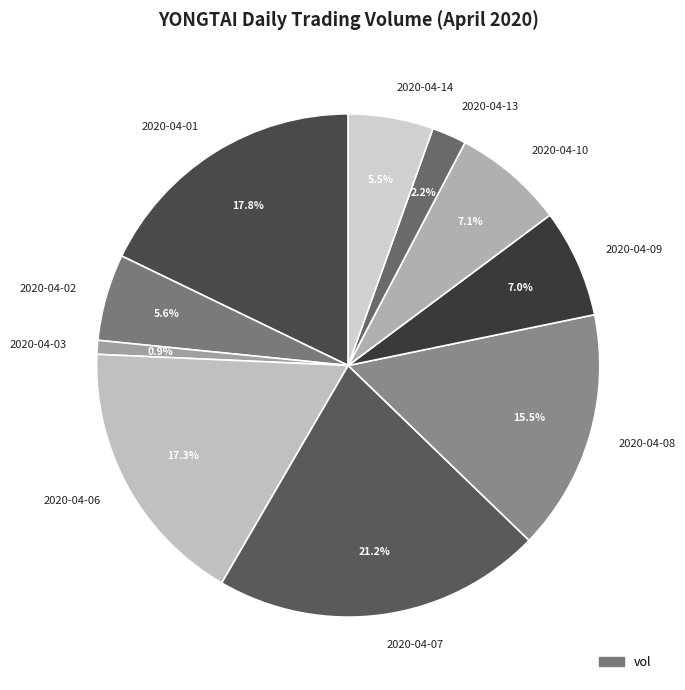

To the nearest percent, what is the average slice percentage?

10%